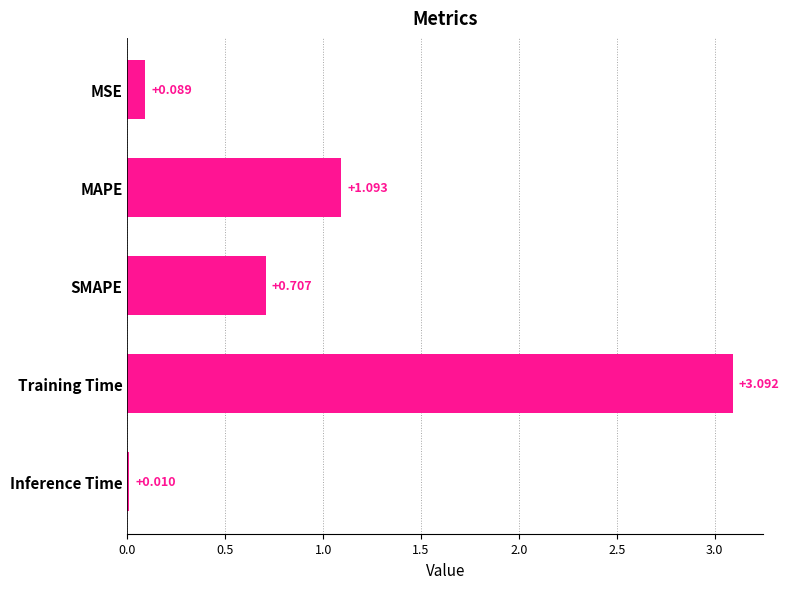

Are the bars grouped side by side (vs. stacked)?

No